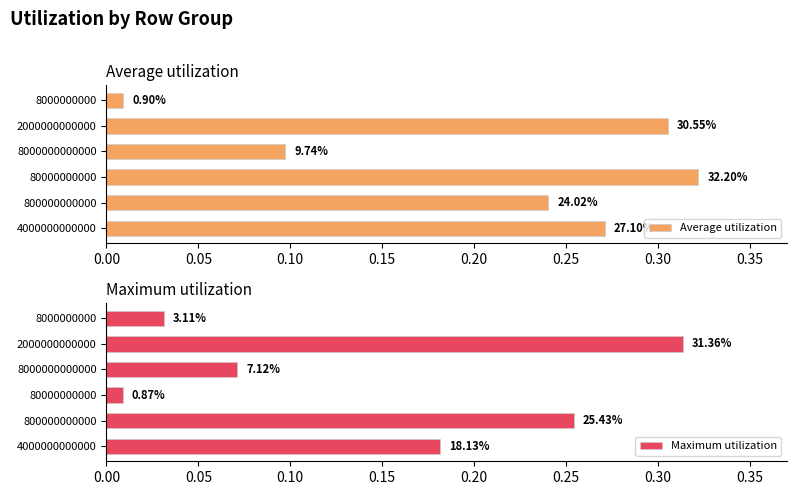

How many distinct data groups are displayed?

2